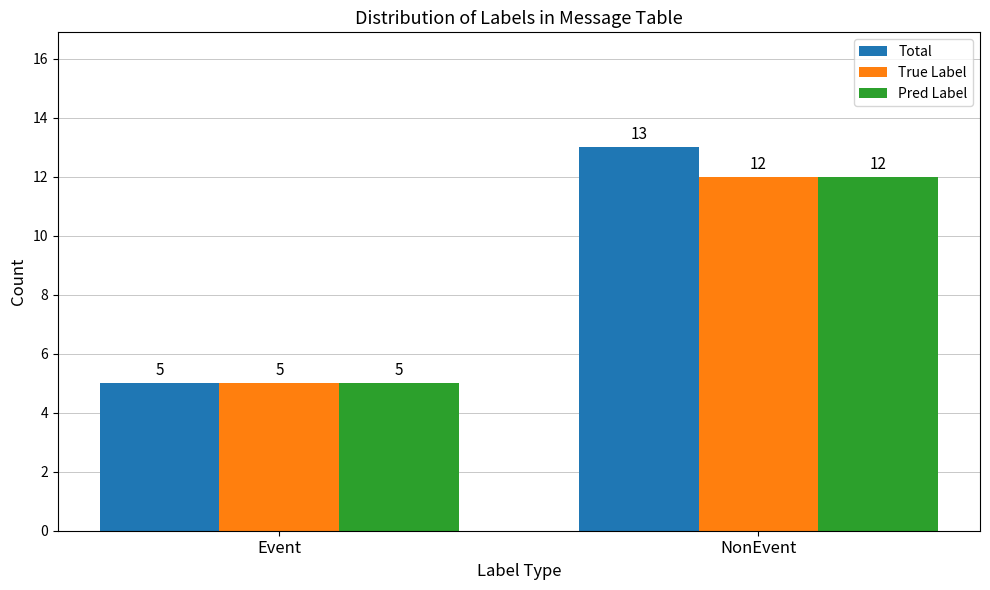

Reading right to left, transcribe all the data shown in this chart.

Total: NonEvent=13	Event=5
True Label: NonEvent=12	Event=5
Pred Label: NonEvent=12	Event=5